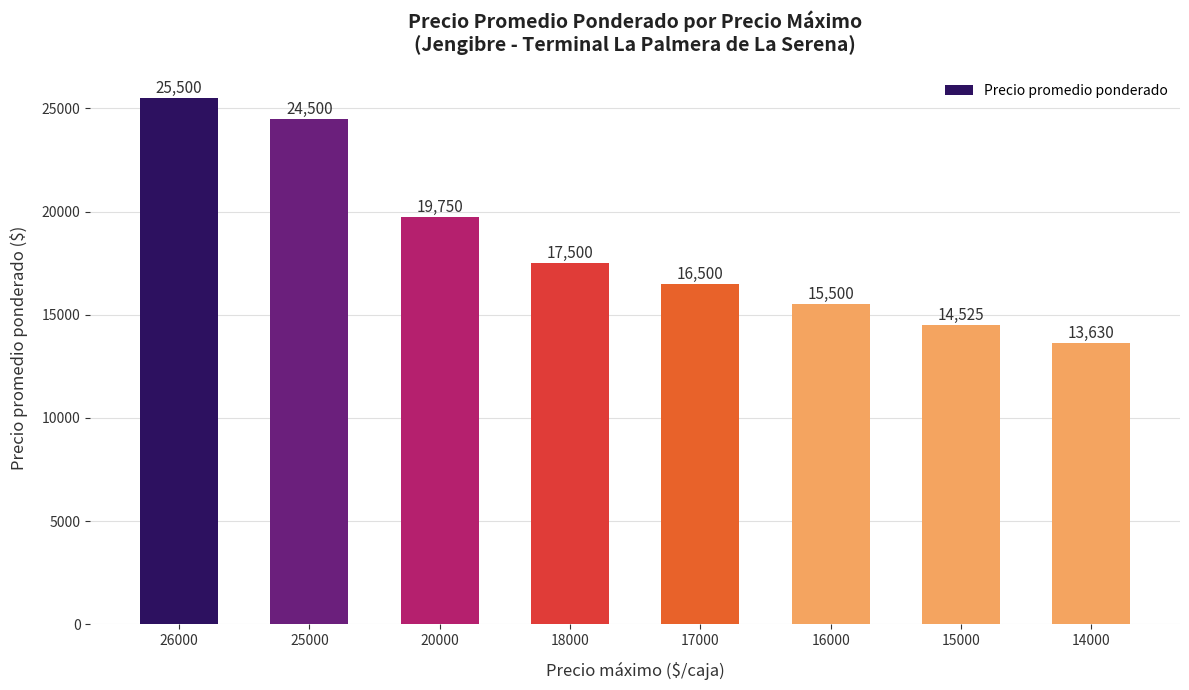

What is the average value?

18426